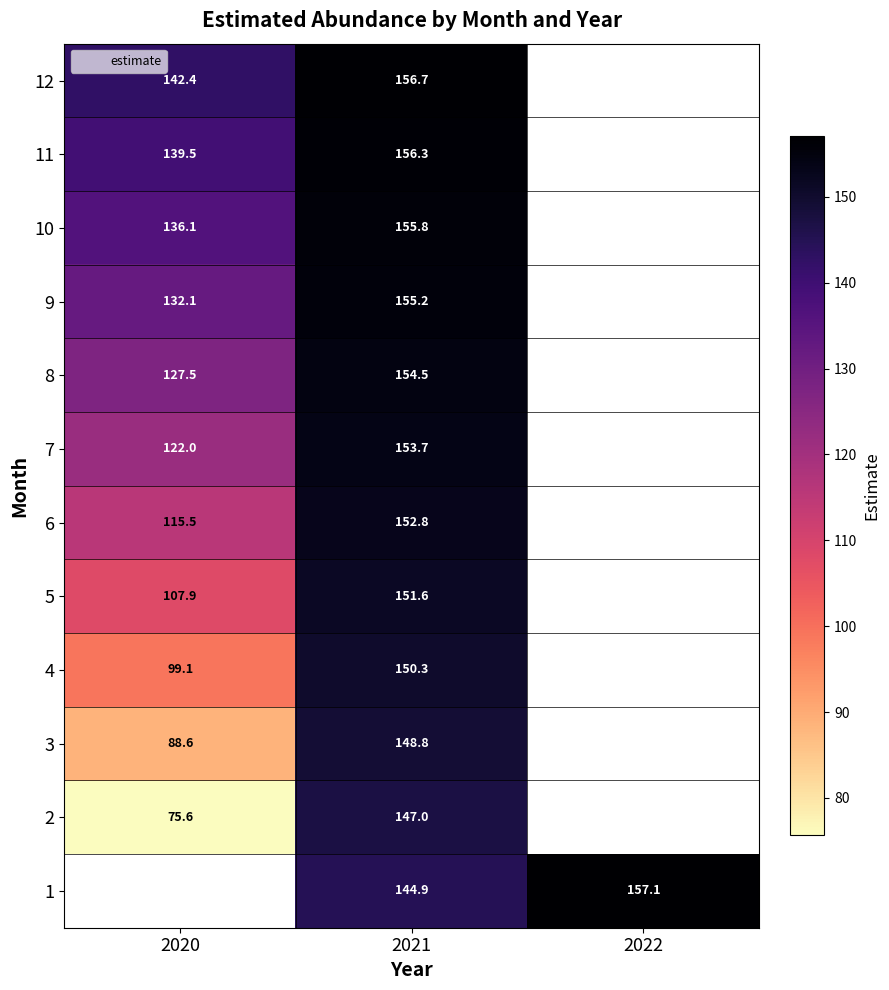

At which category is the sum across all series the highest?

2021